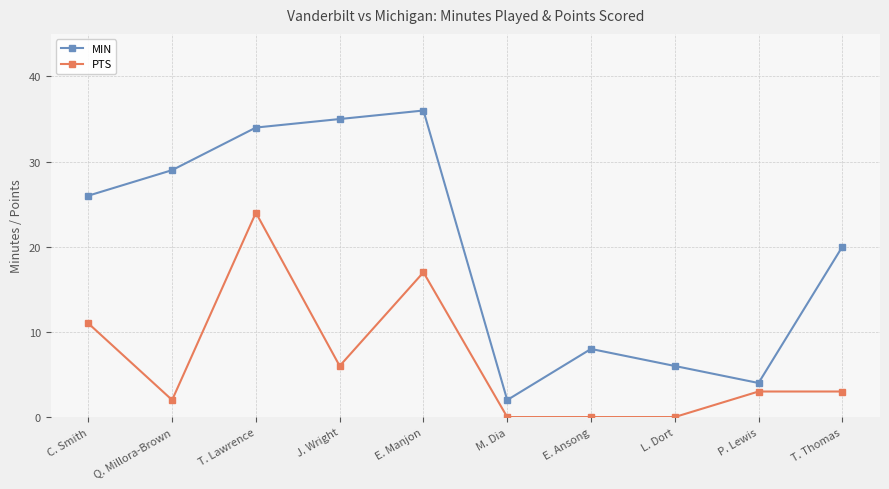

List the labels in order of MIN value, largest first.

E. Manjon, J. Wright, T. Lawrence, Q. Millora-Brown, C. Smith, T. Thomas, E. Ansong, L. Dort, P. Lewis, M. Dia